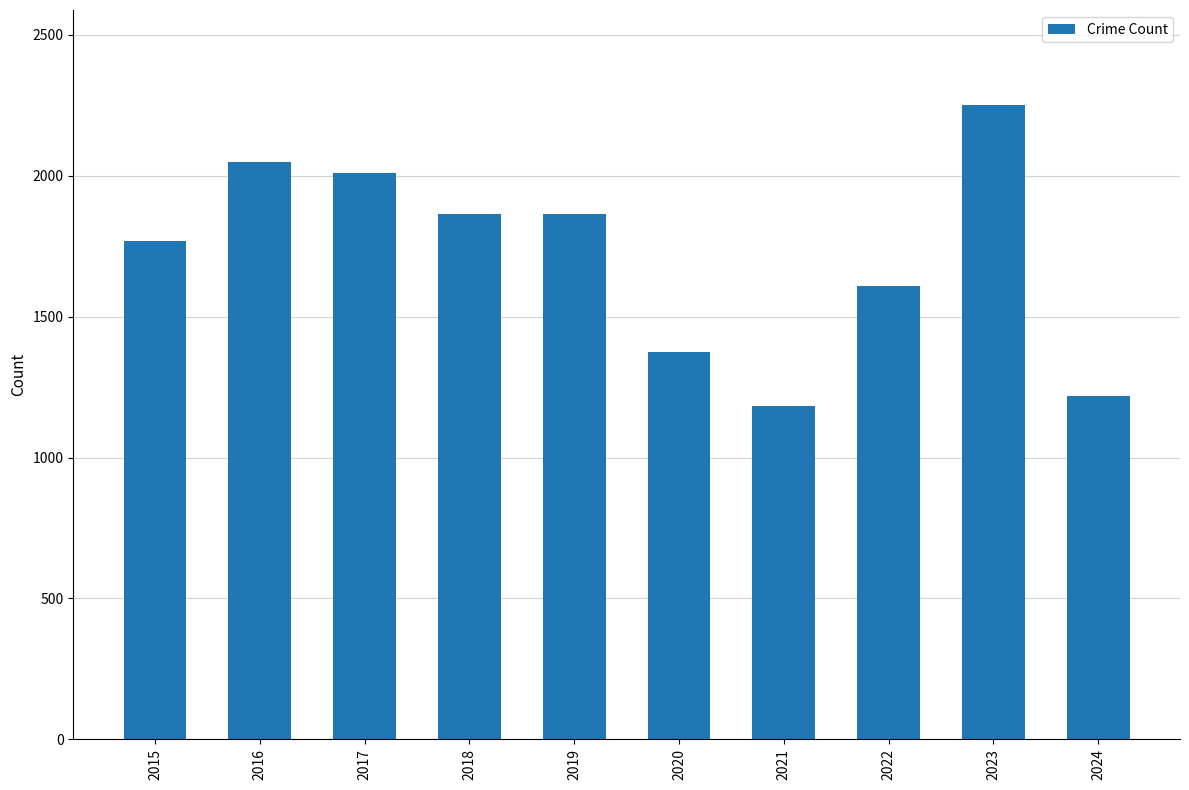

How many bars are there in total?

10